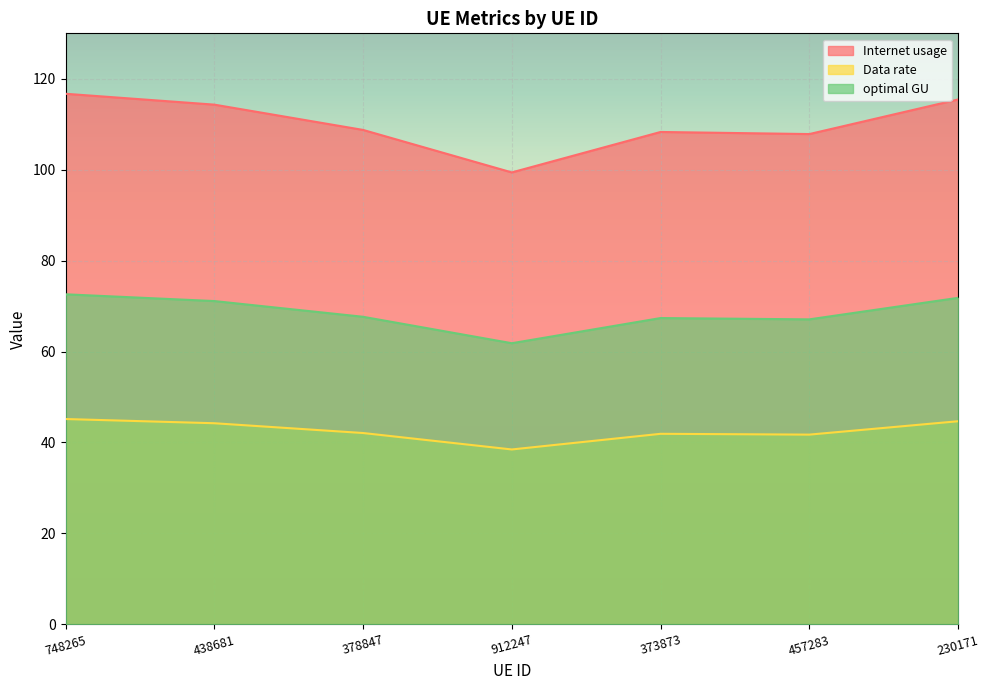

List the series in order of their overall mean, highest first.

Internet usage, optimal GU, Data rate